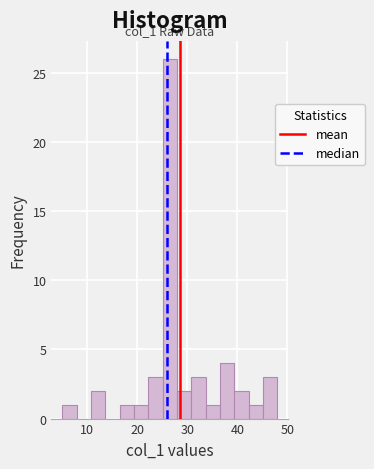

Around what value on the x-axis is the tallest bar? Give the approximate position of its centre, as read against the axis.

27